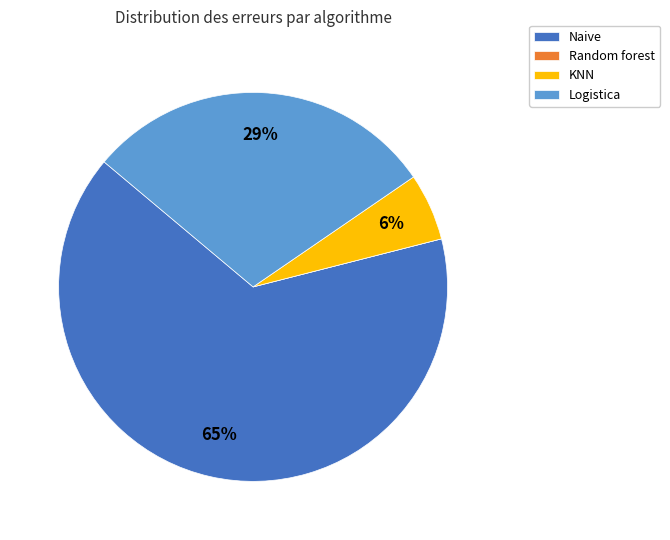

What is the ratio of the value at Naive to the value at Logistica?

2.2